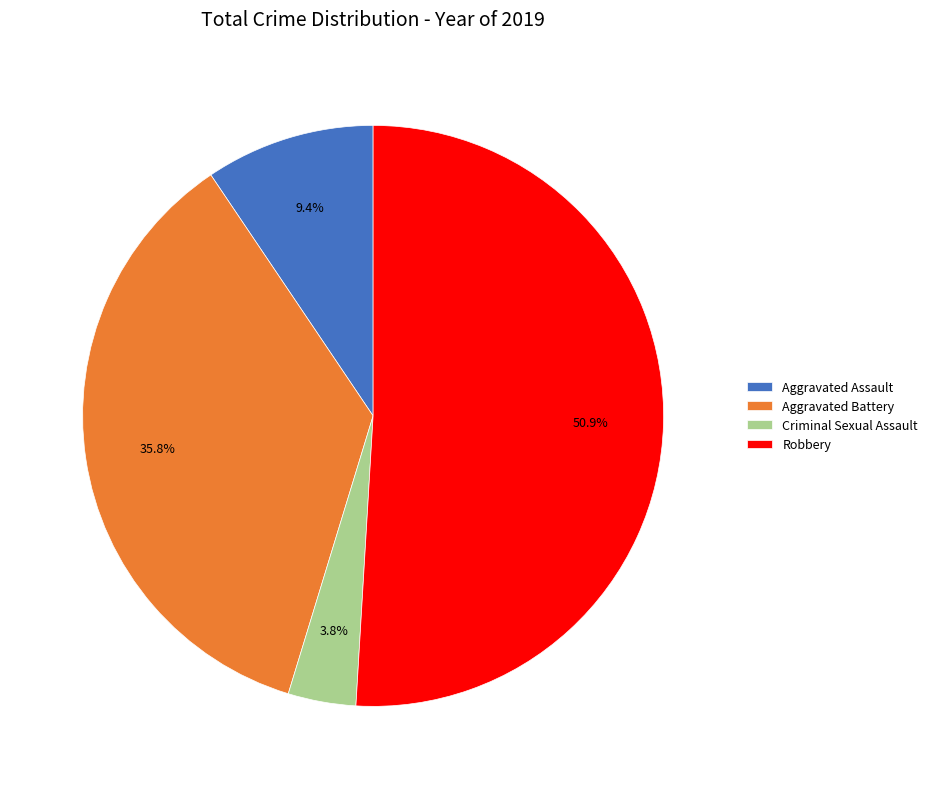

Is the sum of Criminal Sexual Assault and Aggravated Battery greater than half?

No